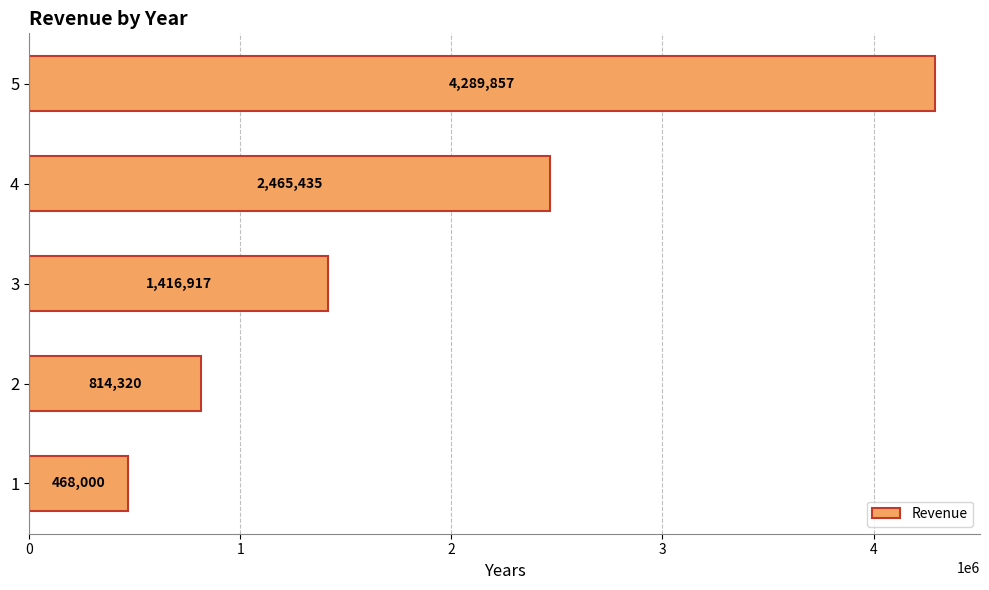

Which label corresponds to the largest value in the chart?

5